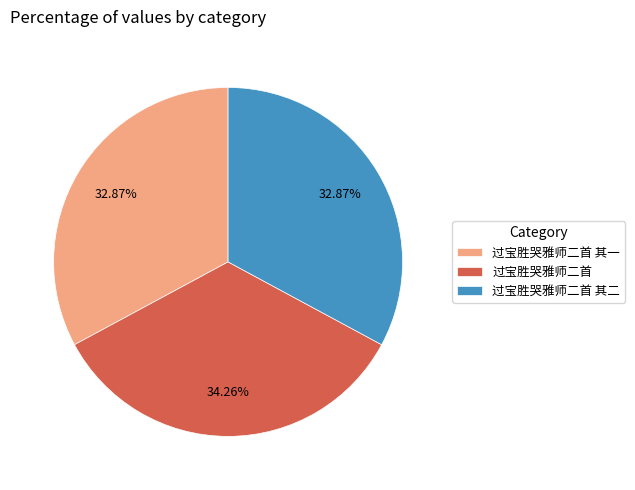

Combined, what portion of the pie is 过宝胜哭雅师二首 and 过宝胜哭雅师二首 其二?

67.1%